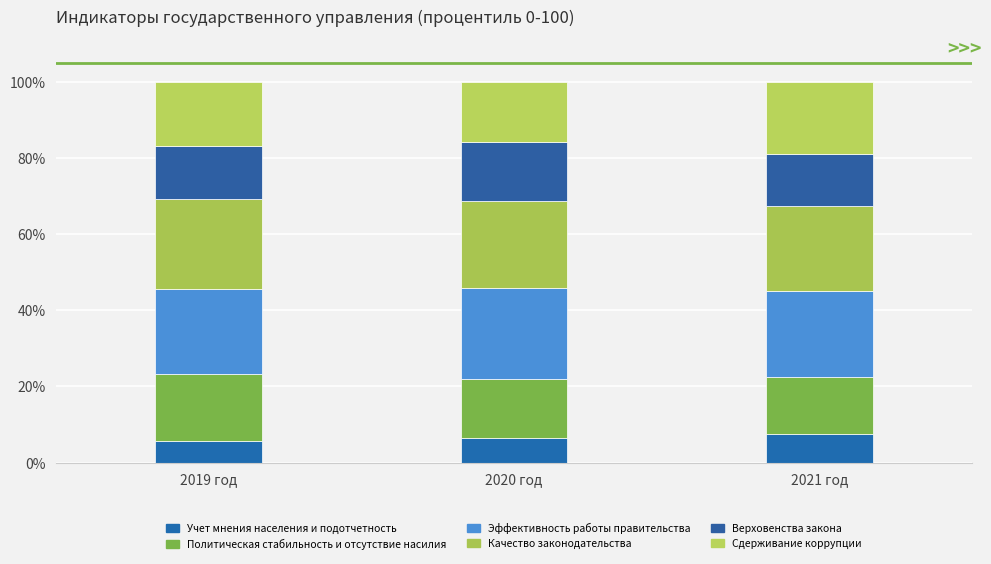

The value of Качество законодательства at 2020 год is 33.9. True or false?

False